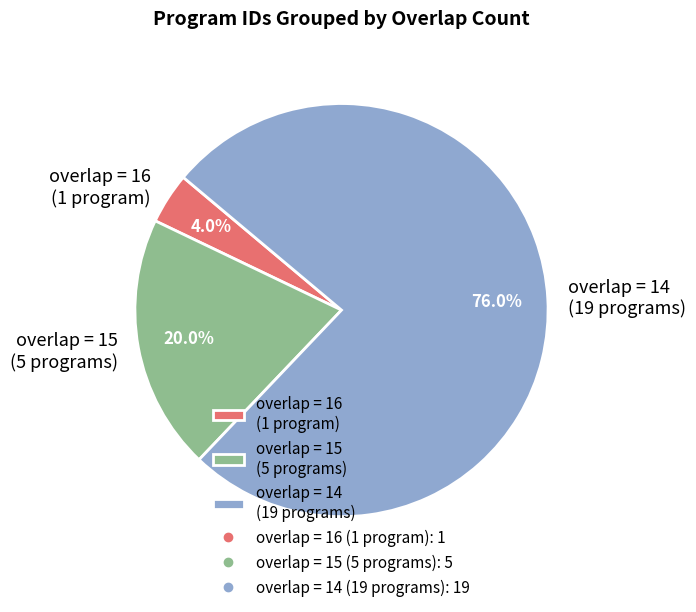

Does overlap = 15 (5 programs) account for over 50% of the chart?

No